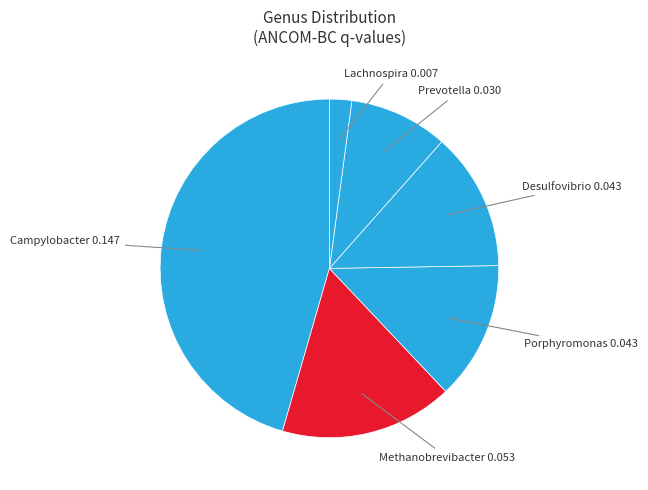

Does Methanobrevibacter account for over 50% of the chart?

No